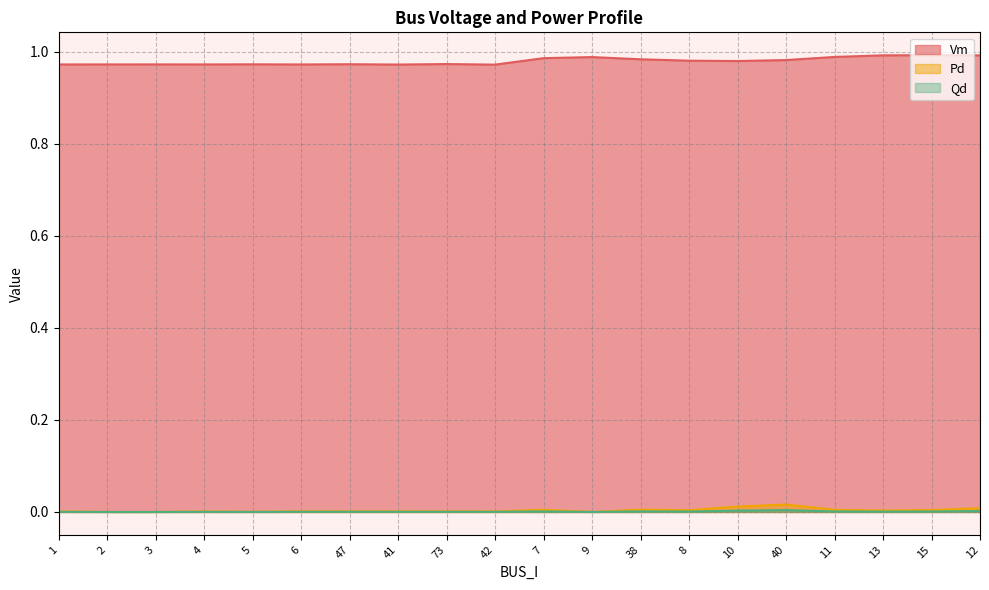

How many lines are shown in the chart?

3